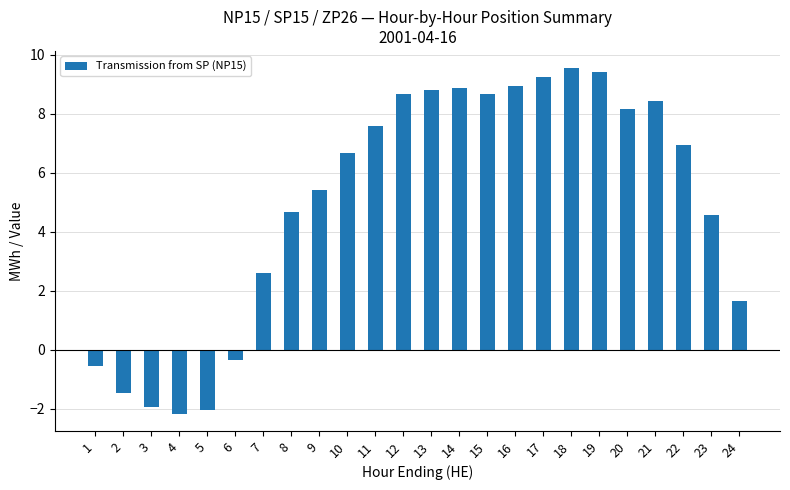

Reading left to right, extract all data points from this chart.

1=-0.6	2=-1.5	3=-2.0	4=-2.2	5=-2.0	6=-0.4	7=2.6	8=4.7	9=5.4	10=6.7	11=7.6	12=8.7	13=8.8	14=8.9	15=8.7	16=8.9	17=9.2	18=9.5	19=9.4	20=8.2	21=8.4	22=6.9	23=4.6	24=1.7